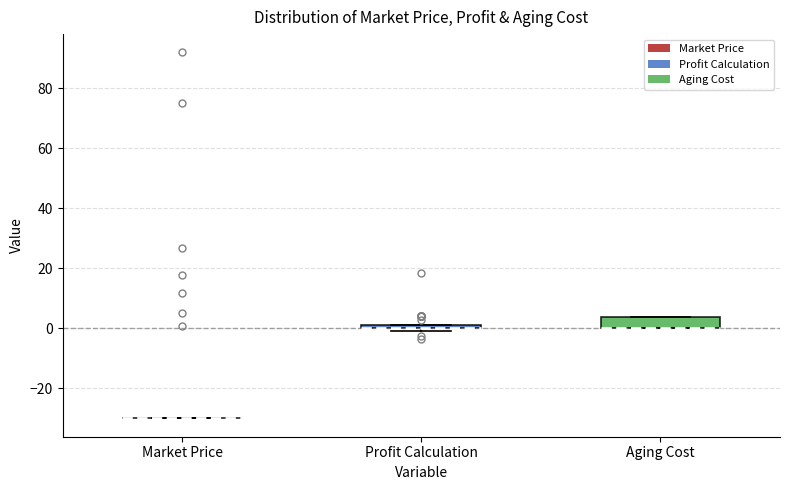

Where is the upper edge of the box for Aging Cost on the y-axis? The values are not printed on the chart, so give them approximately, as read against the axis.

4